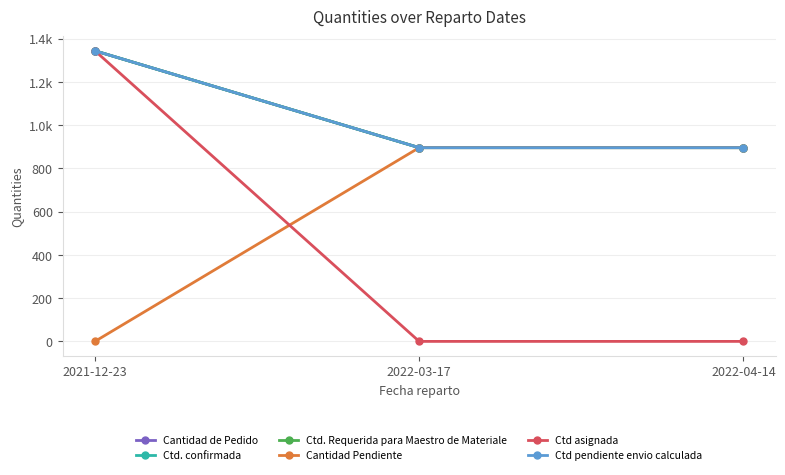

What is the label of the 3rd point from the left?

2022-04-14